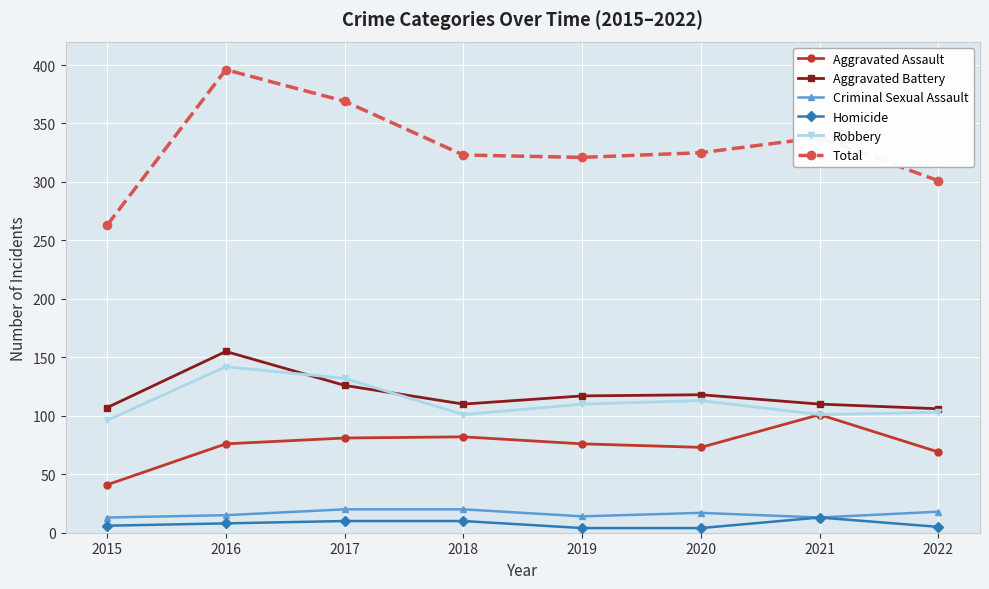

What is the sum of all Robbery values?

898